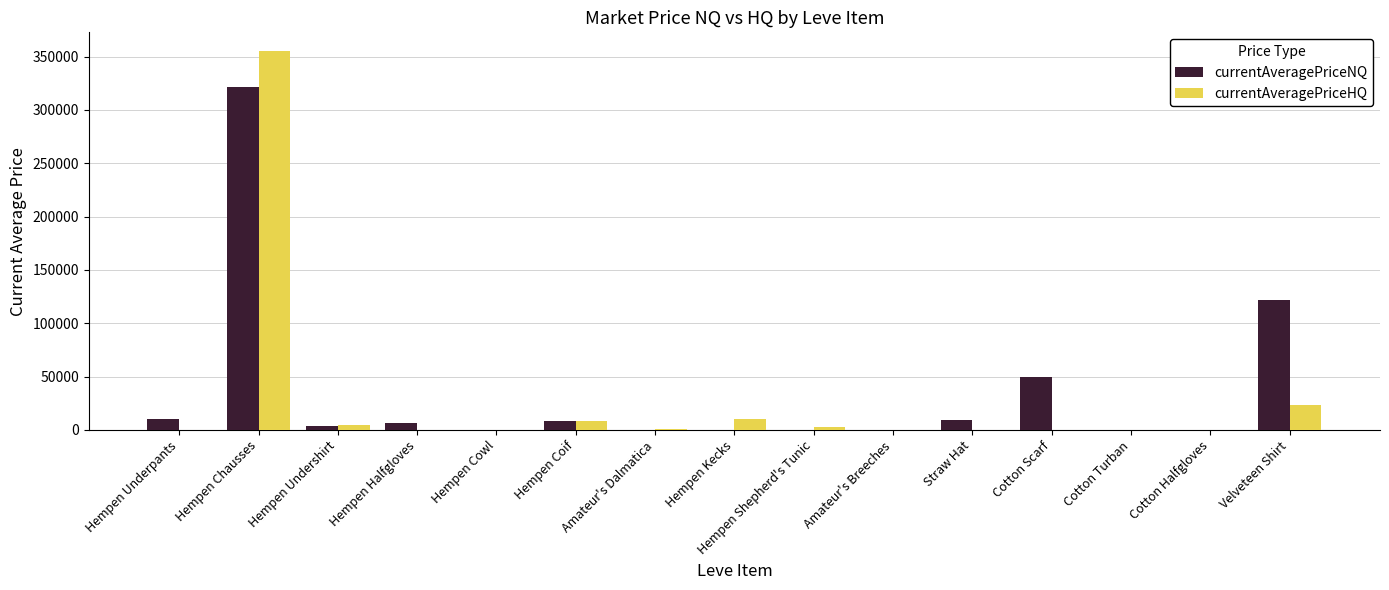

At which category is the sum across all series the highest?

Hempen Chausses